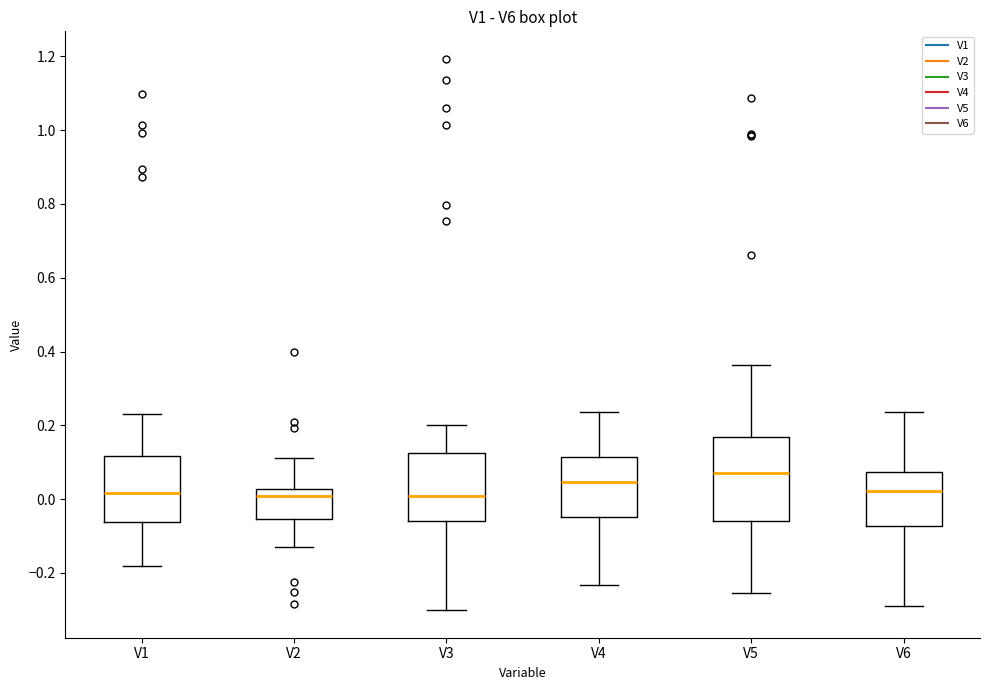

Reading left to right, read every box against the y-axis: the position of its median line, the range the box covers, and the ends of its whiskers. The values are not printed on the chart, so give them approximately, as read against the axis.

V1: median 0.02, box -0.06 to 0.12, whiskers -0.18 to 0.24
V2: median 0.00, box -0.06 to 0.02, whiskers -0.12 to 0.12
V3: median 0.00, box -0.06 to 0.12, whiskers -0.30 to 0.20
V4: median 0.04, box -0.04 to 0.12, whiskers -0.24 to 0.24
V5: median 0.08, box -0.06 to 0.16, whiskers -0.26 to 0.36
V6: median 0.02, box -0.08 to 0.08, whiskers -0.28 to 0.24